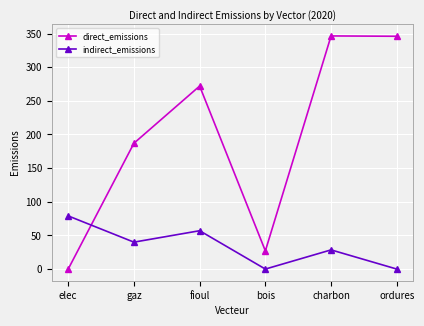

How many data points does each series have?

6